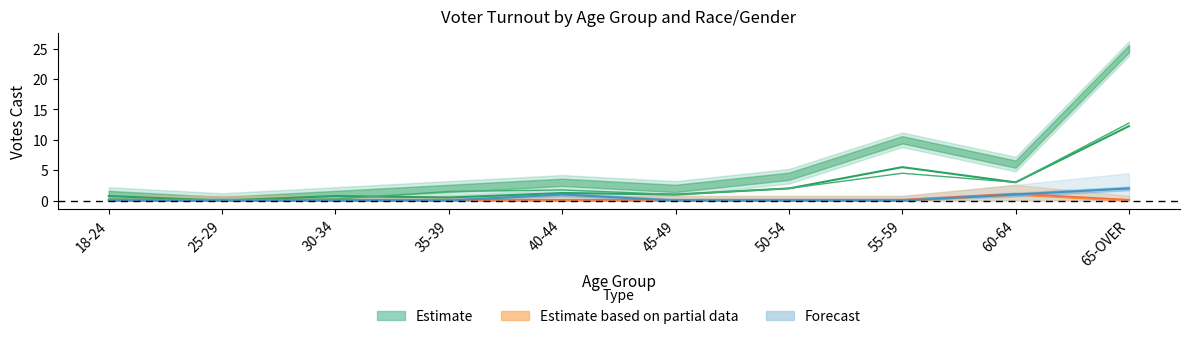

What is the total value across all series at 40-44?

3.1